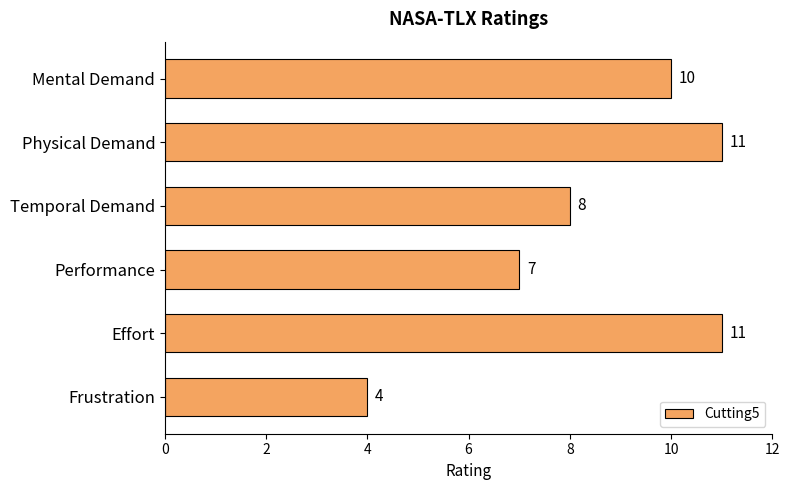

Reading top to bottom, transcribe all the data shown in this chart.

10	11	8	7	11	4